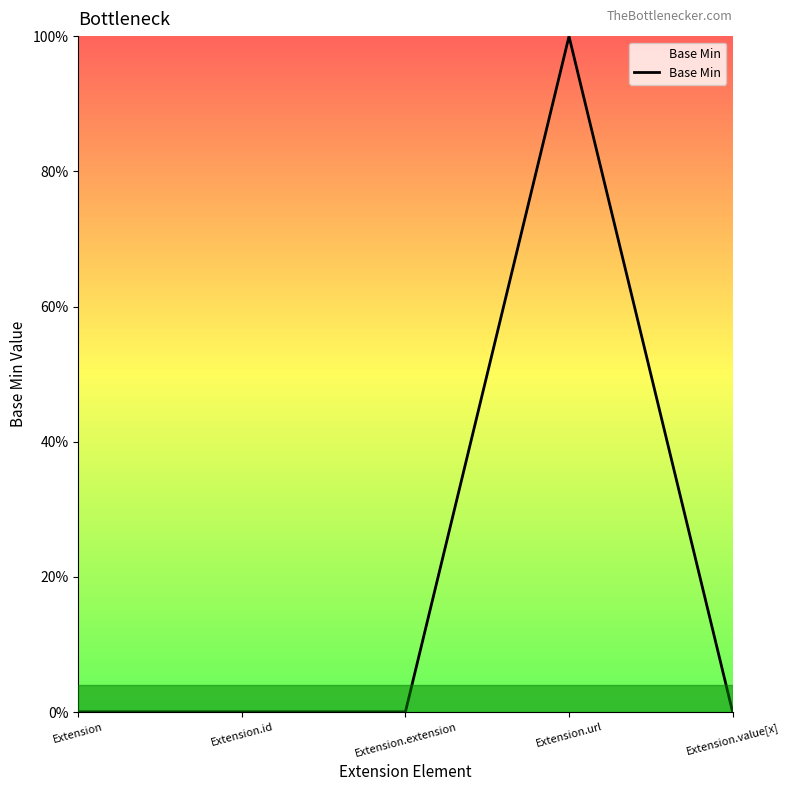

What position from the left is Extension.value[x]?

5